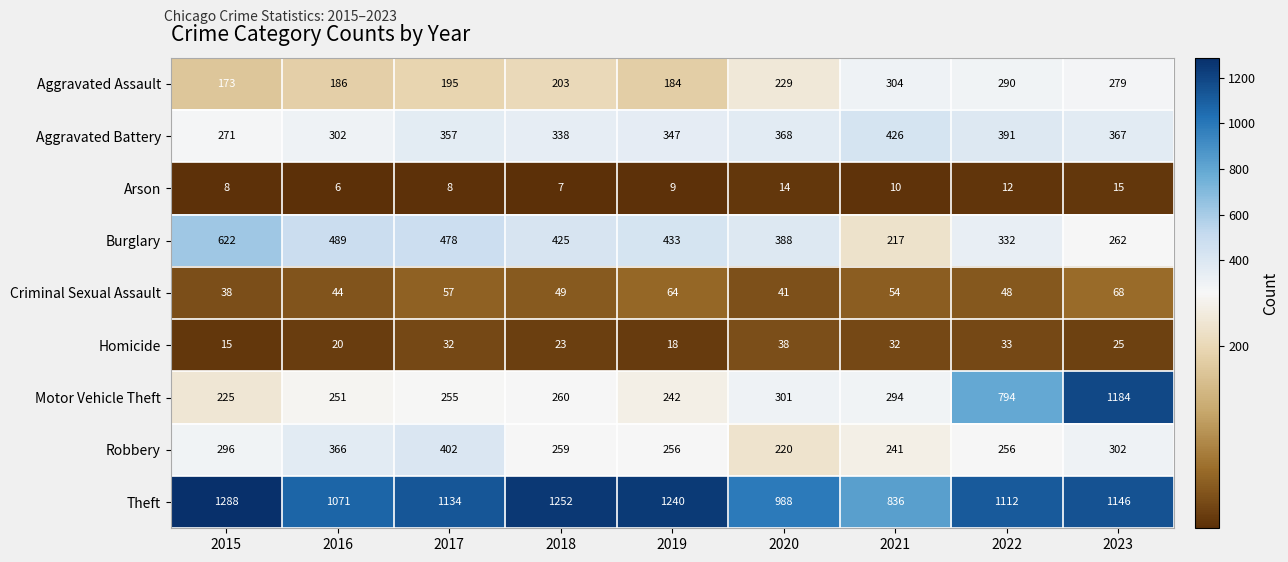

What is the difference between the second highest and second lowest values in the Aggravated Assault series?

106